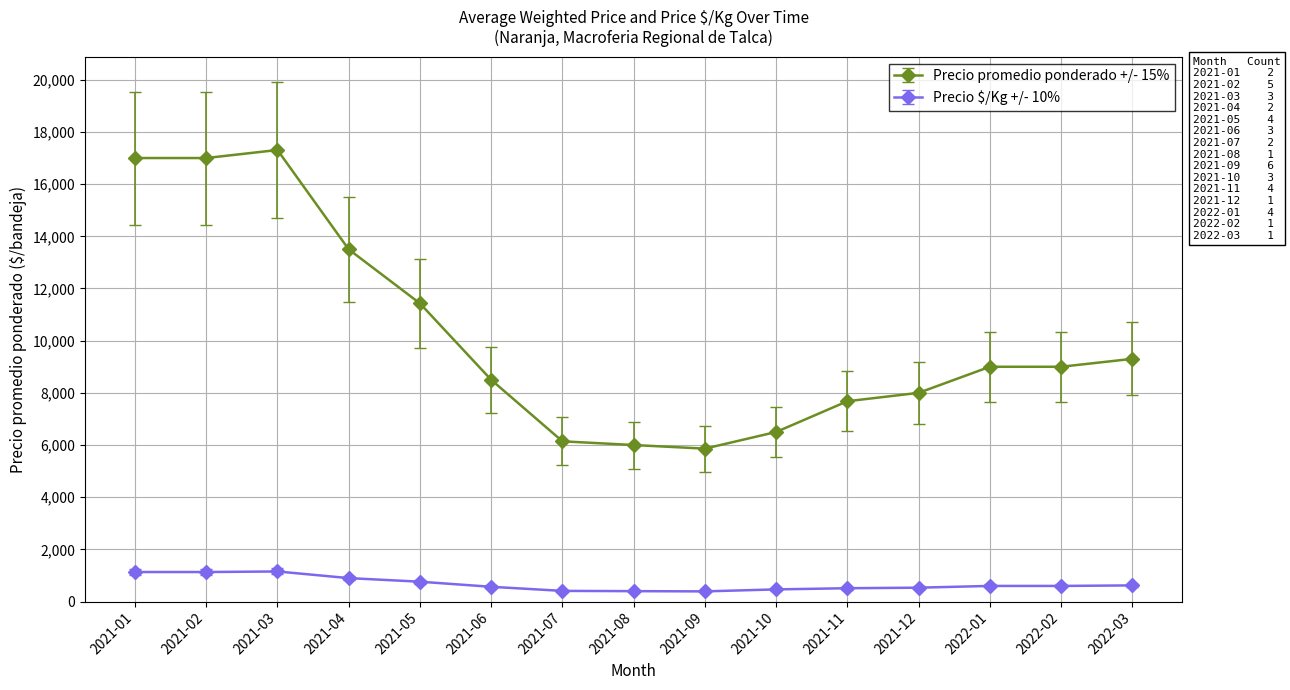

What is the sum of all Precio promedio ponderado +/- 15% values?

152224